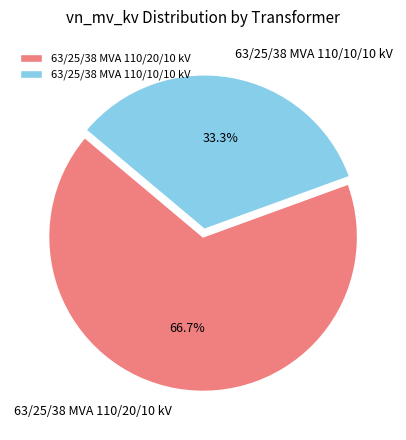

What portion of the pie excludes 63/25/38 MVA 110/20/10 kV?

33.3%